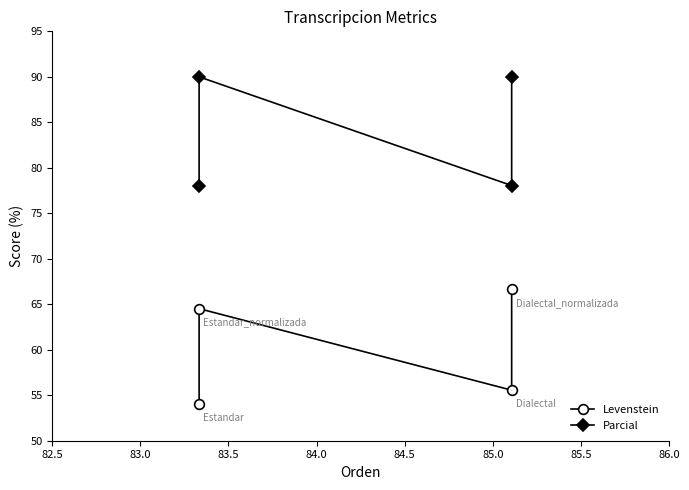

The value of Levenstein at 84.0 is 109.8. True or false?

False